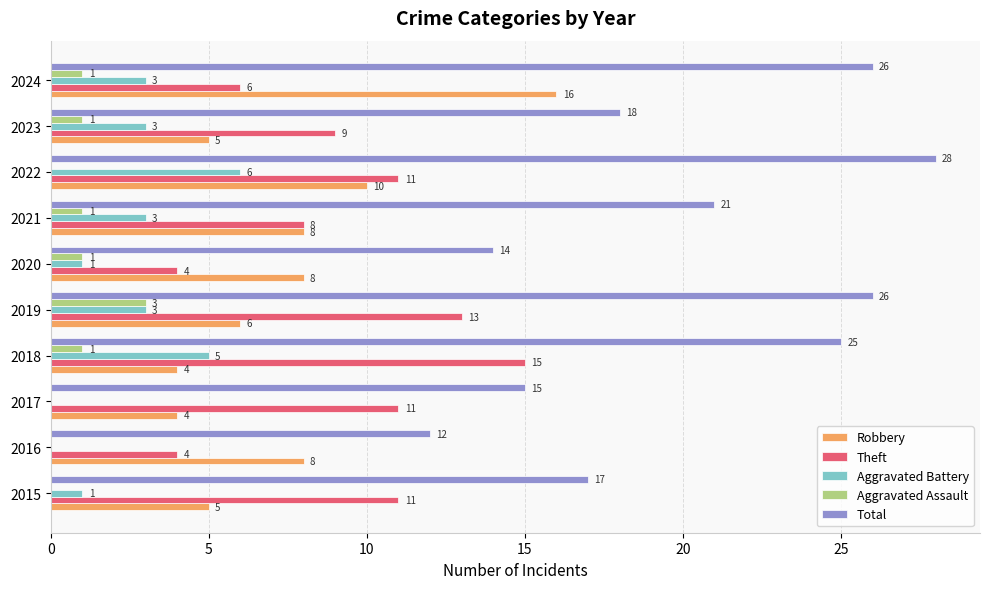

What is the sum of the Aggravated Battery values at 2024 and 2023?

6